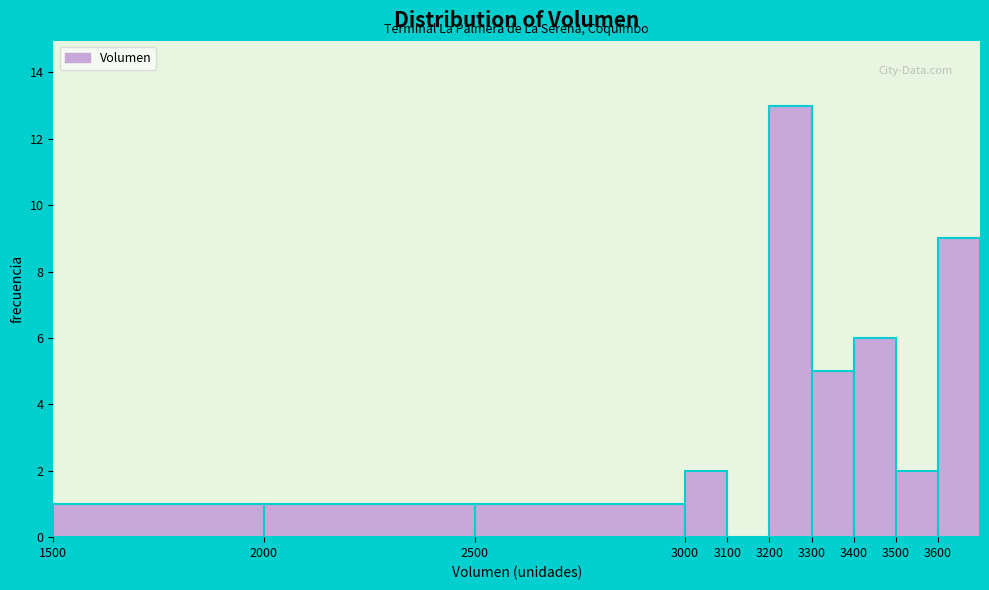

Reading left to right, transcribe this chart: for each bar, give the range it covers on the x-axis and its height. The values are not printed on the chart, so give them approximately, as read against the axis.

1500 to 2000: 1
2000 to 2500: 1
2500 to 3000: 1
3000 to 3100: 2
3100 to 3200: 0
3200 to 3300: 13
3300 to 3400: 5
3400 to 3500: 6
3500 to 3600: 2
3600 to 3700: 9